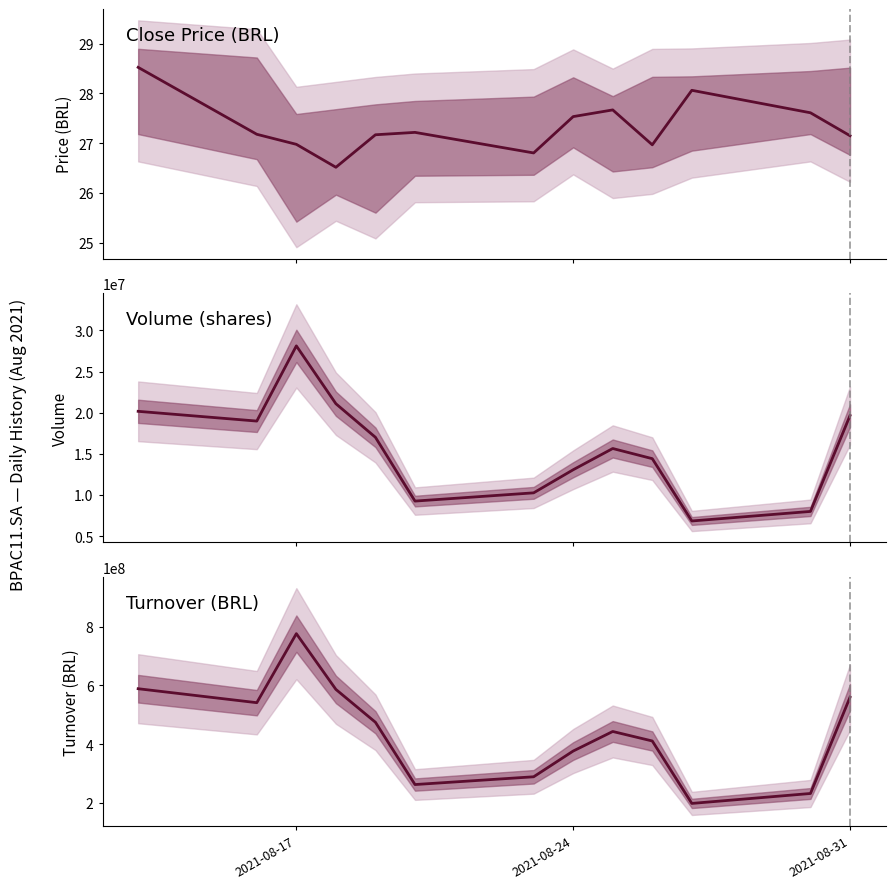

At how many categories does at least one series exceed 643691699?

1